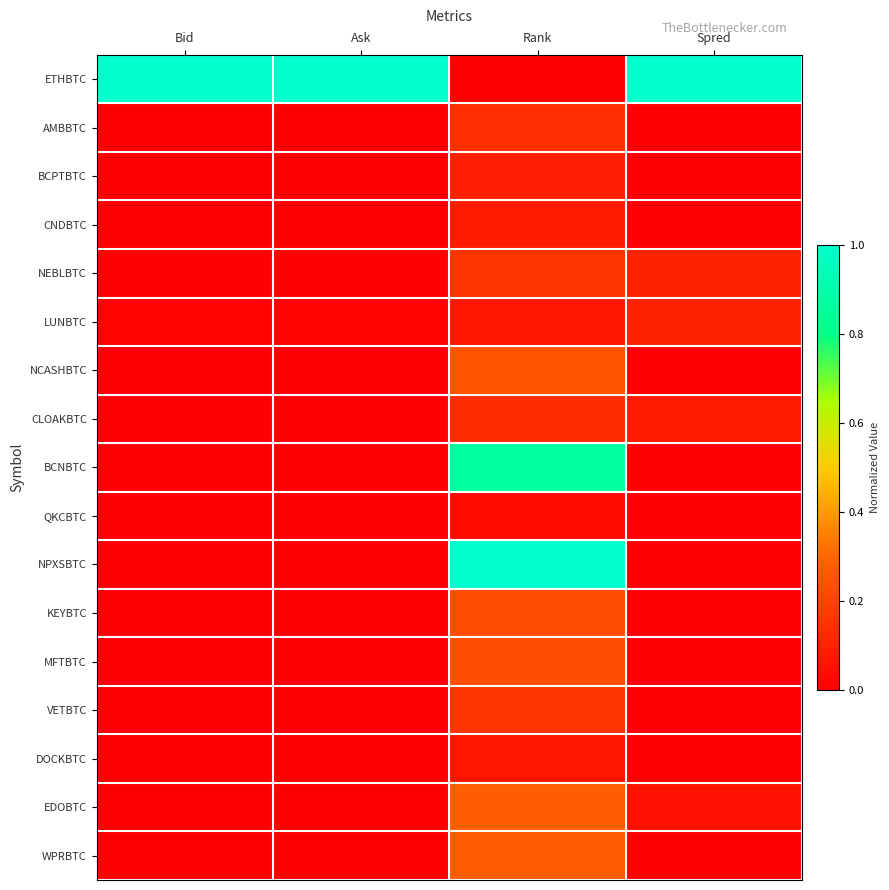

Between Rank and Bid, which is larger?

Bid